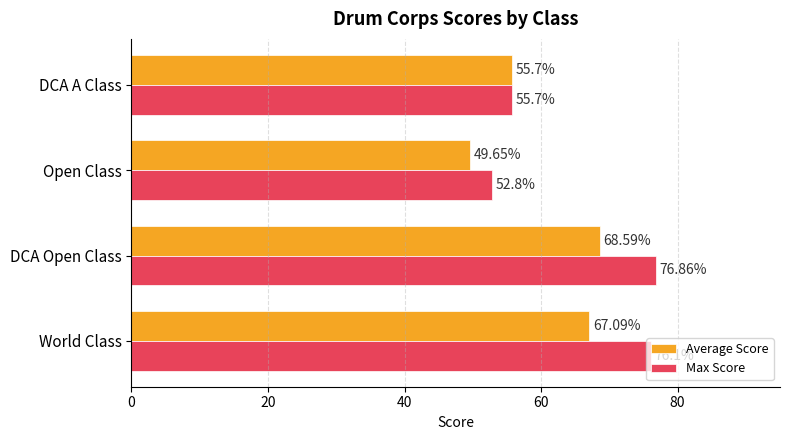

Between DCA Open Class and Open Class, which series saw the biggest shift?

Max Score